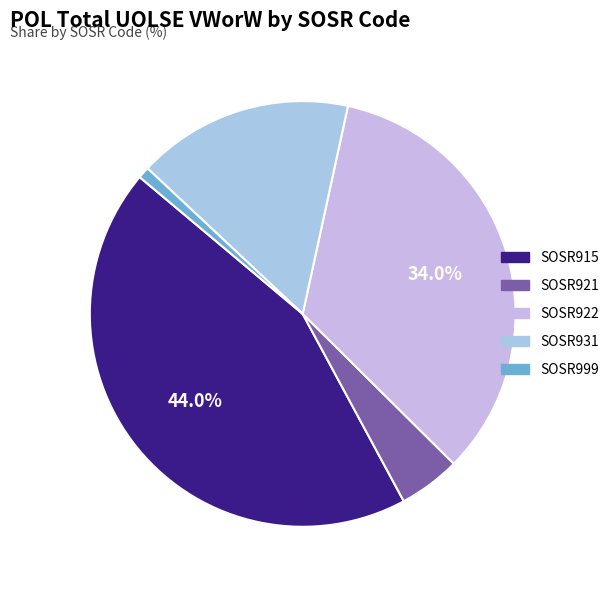

The SOSR931 slice represents 16% of the pie. True or false?

True